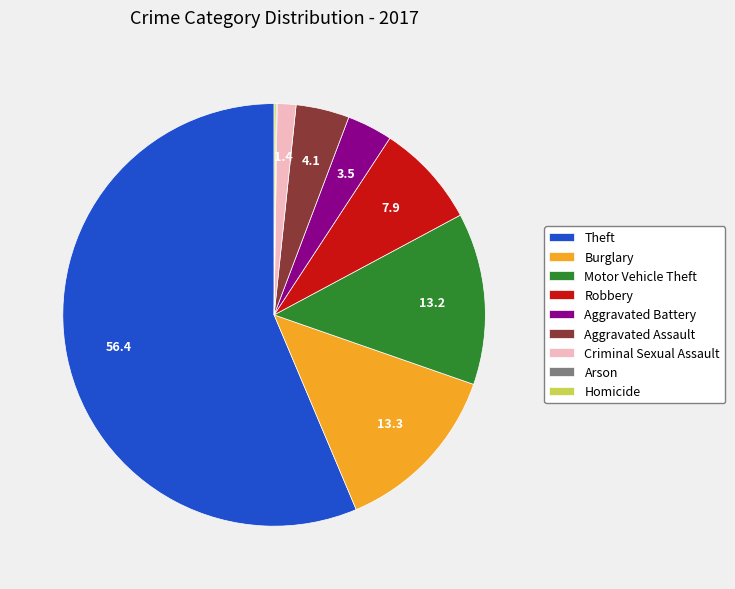

Which category accounts for the majority?

Theft